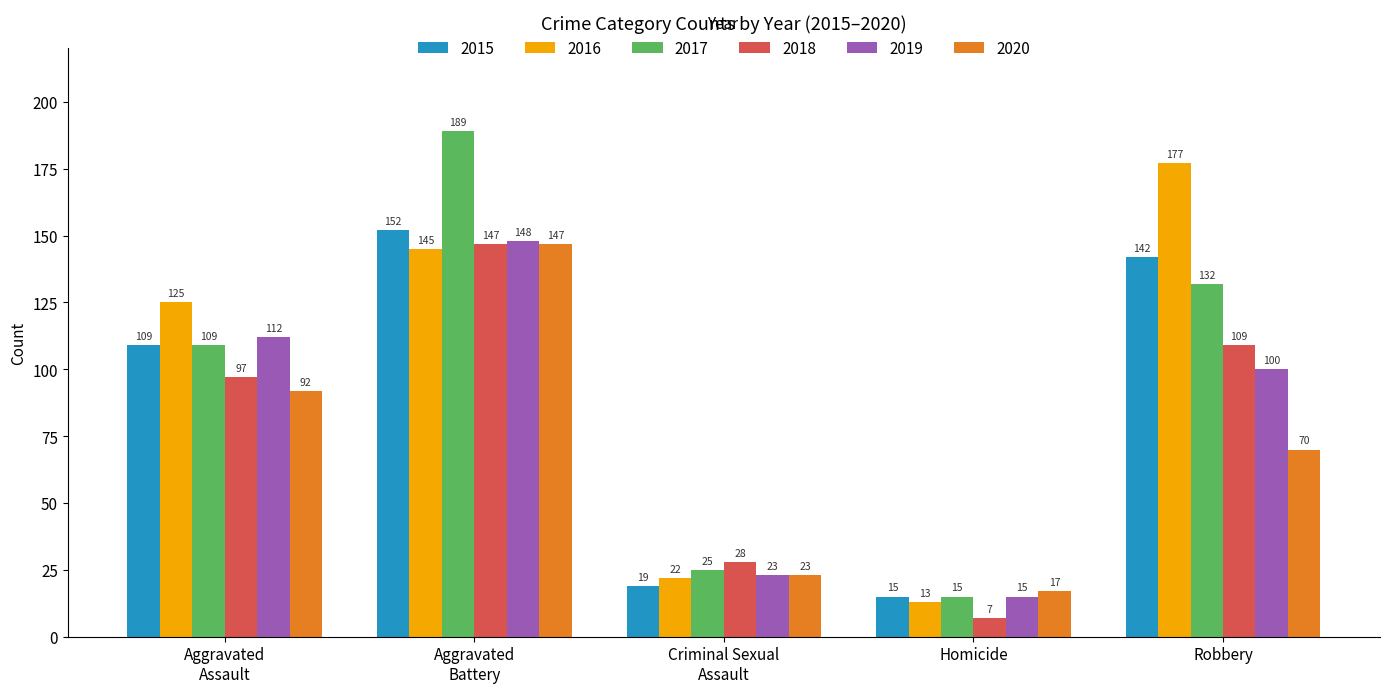

Which series has the widest spread of values?

2017